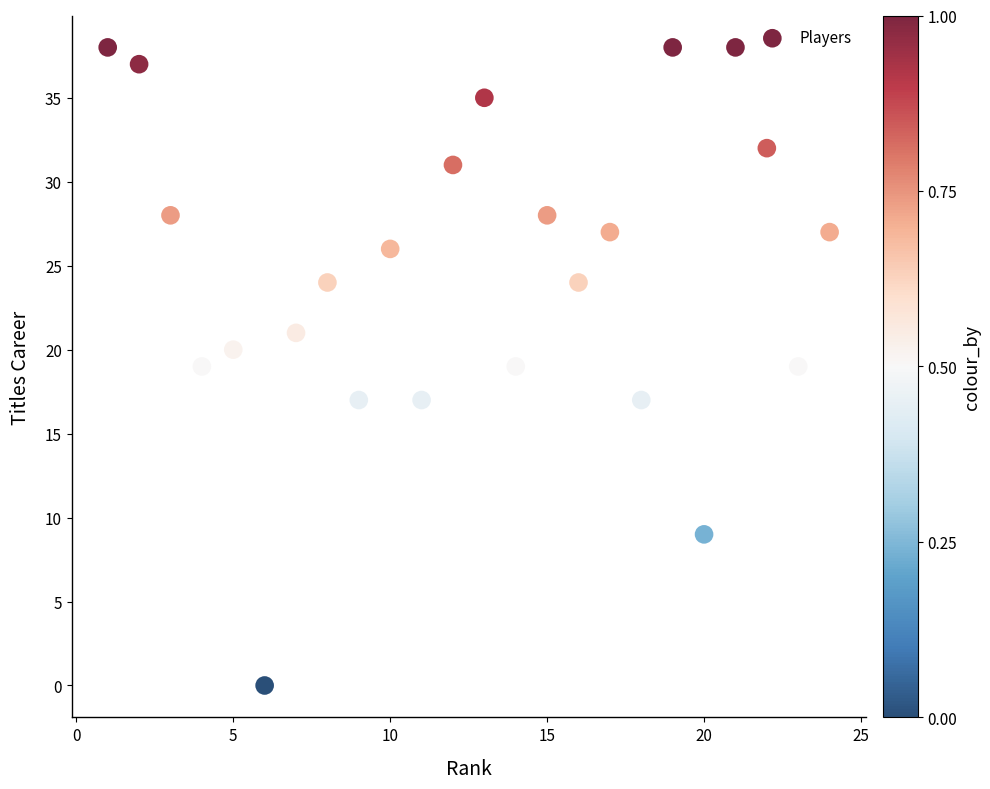

What is the range of Y values (max minus min)?

38